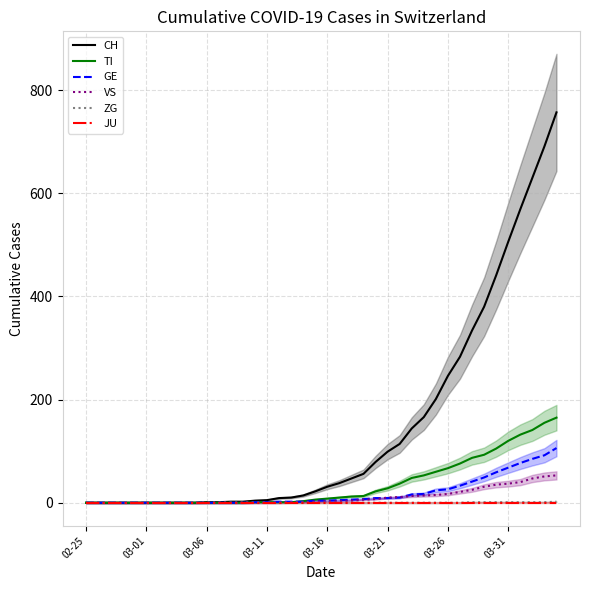

Is it true that TI equals 67 at 03-26?

True